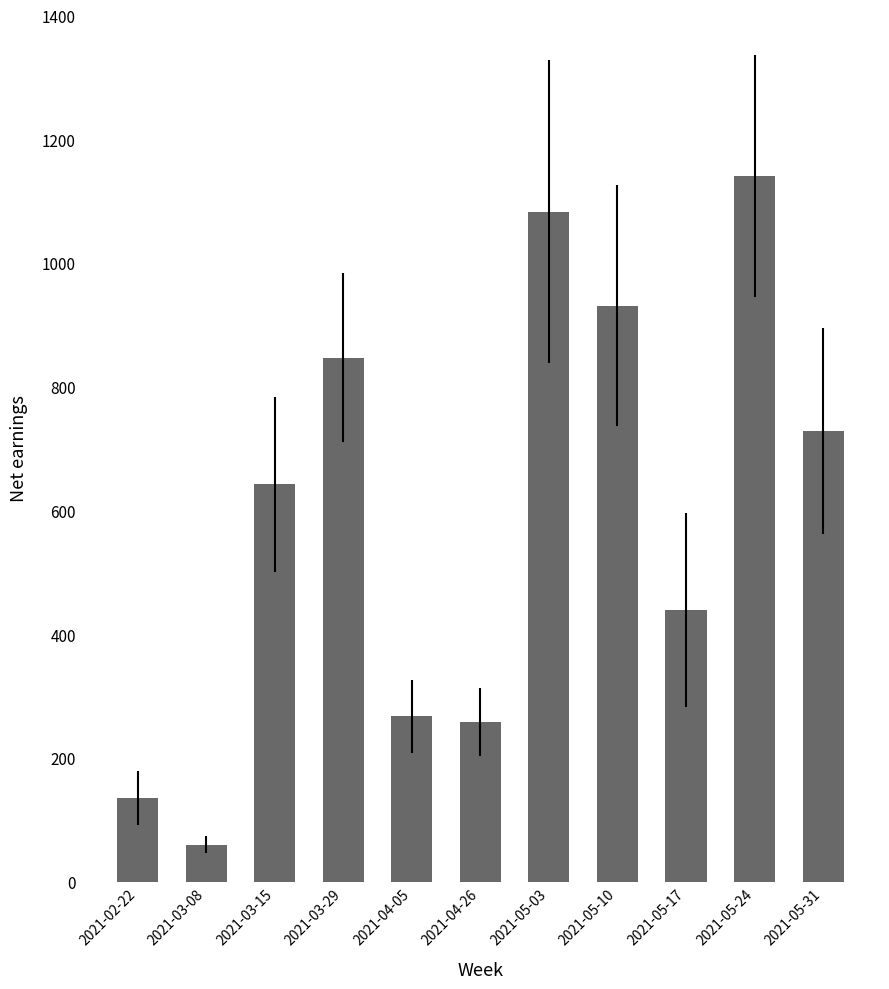

The value at 2021-05-17 is 438.9. True or false?

True